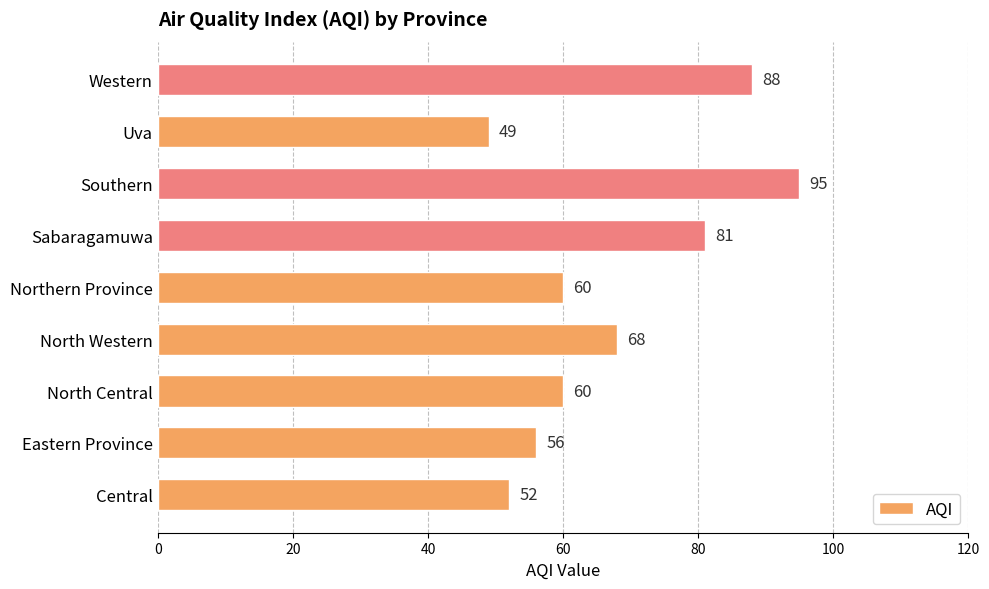

What is the ratio of the value at Southern to the value at Central?

1.8